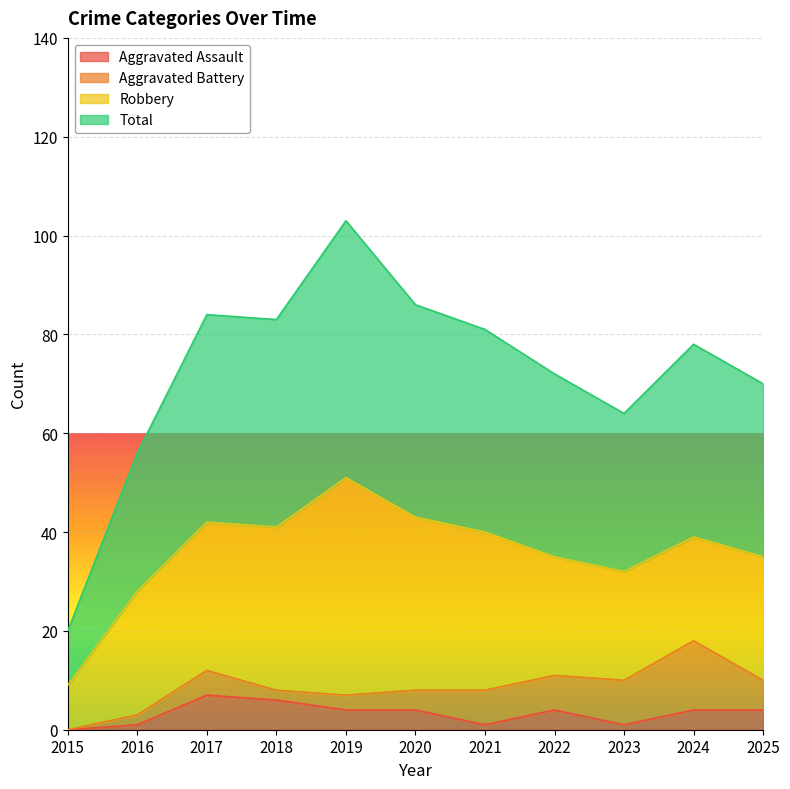

What is the value of the Total point at the 7th from the left?

81